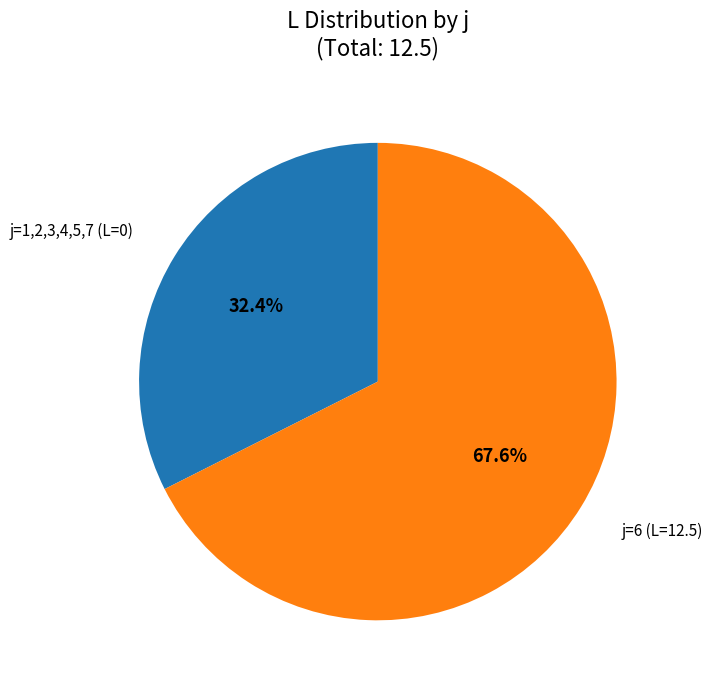

How many segments does this pie chart have?

2